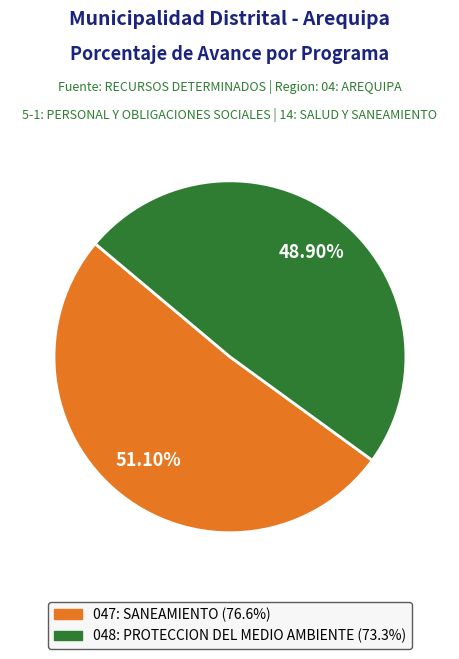

What is the majority slice?

047: SANEAMIENTO